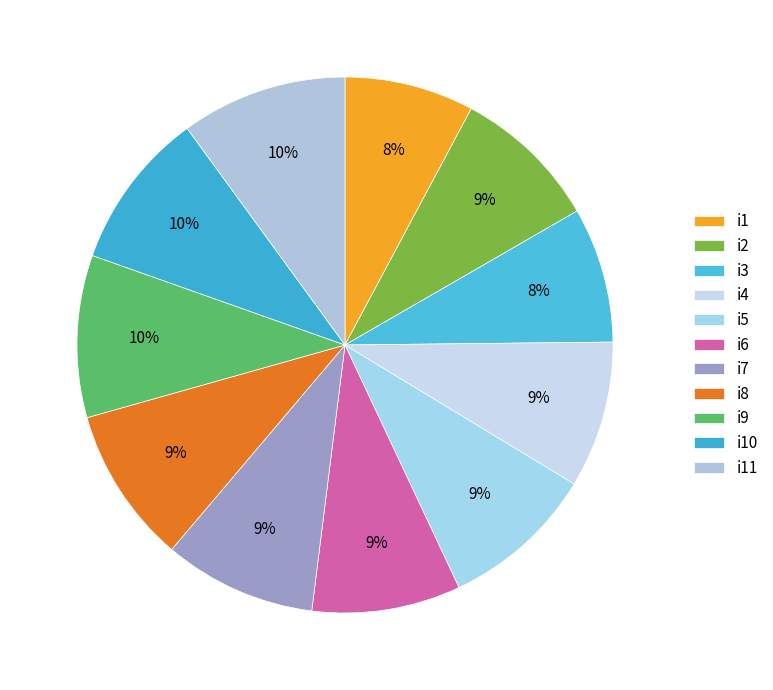

Is there any slice that represents more than half of the pie?

No